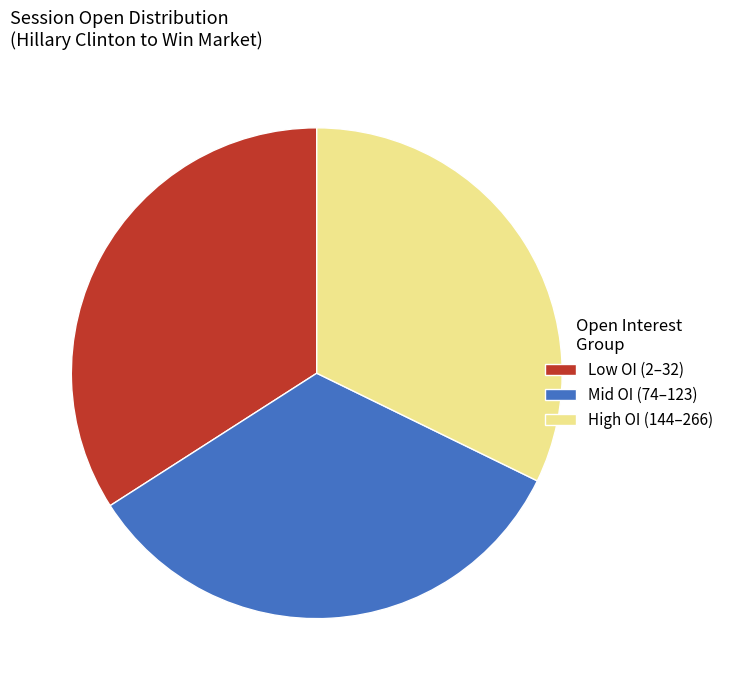

True or false: Low OI (2–32) accounts for 25% of the total.

False